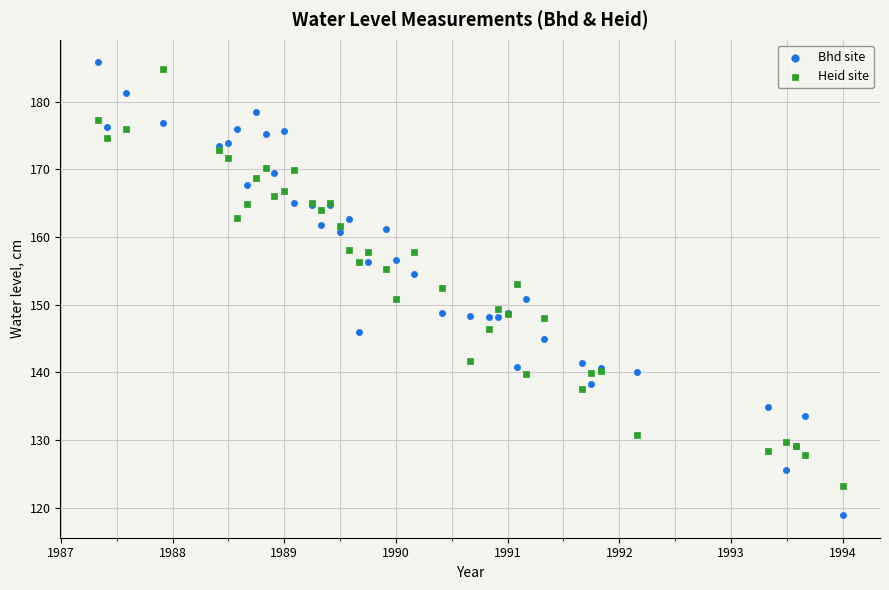

Which series reaches the maximum Y coordinate?

Bhd site